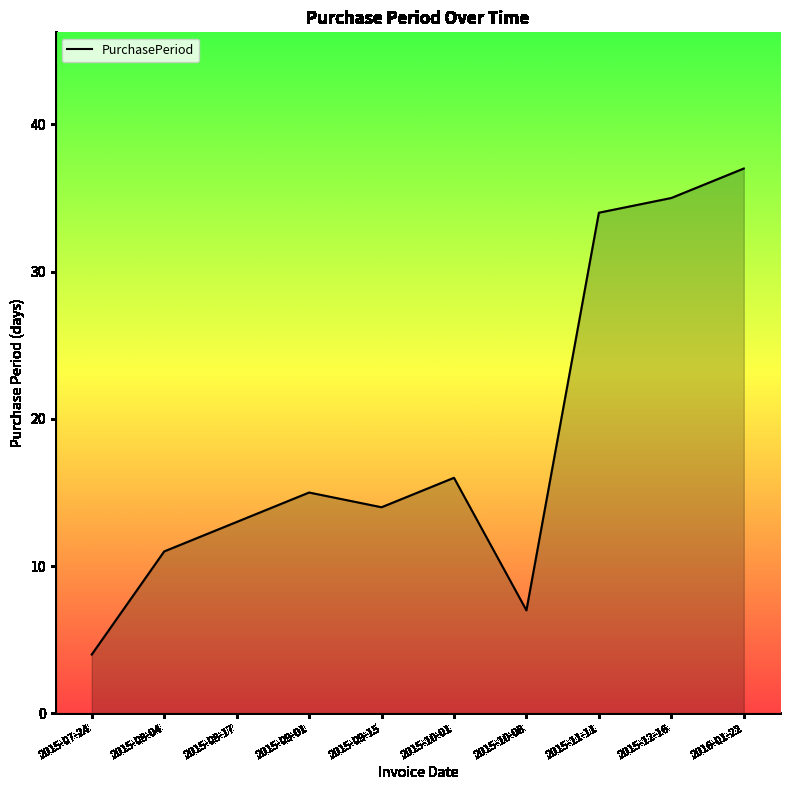

List the labels in order of value, smallest first.

2015-07-24, 2015-10-08, 2015-08-04, 2015-08-17, 2015-09-15, 2015-09-01, 2015-10-01, 2015-11-11, 2015-12-16, 2016-01-22